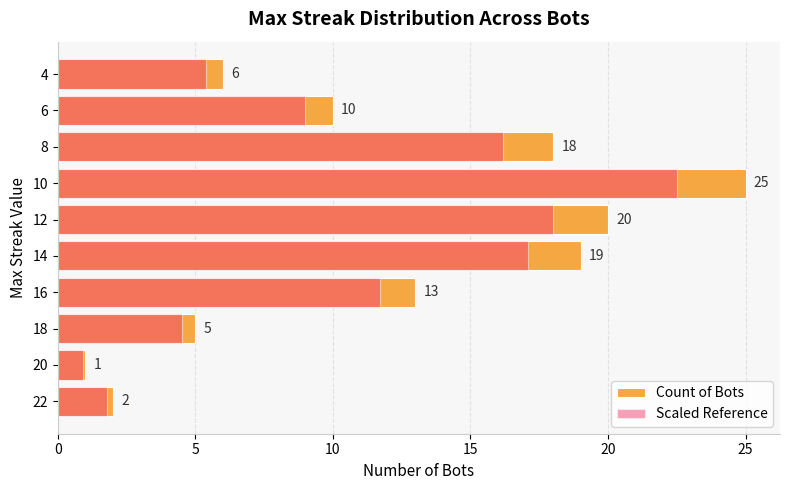

What are all the series names shown in the legend?

Count of Bots, Scaled Reference